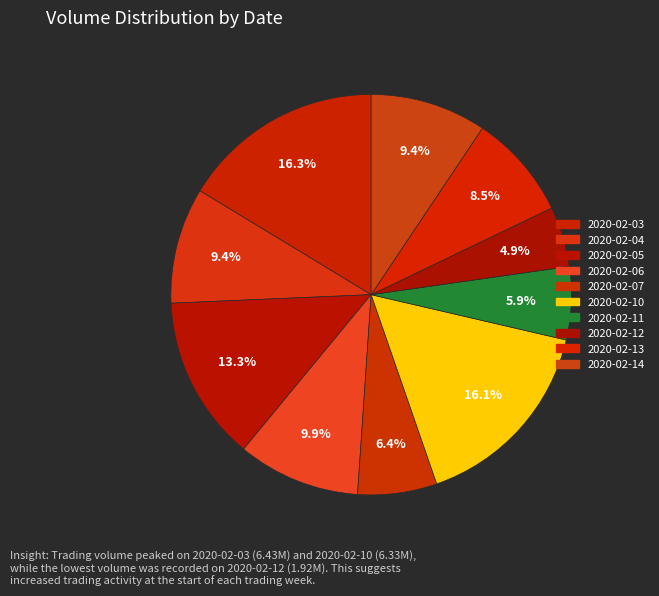

Rank the categories by value from highest to lowest.

2020-02-03, 2020-02-10, 2020-02-05, 2020-02-06, 2020-02-14, 2020-02-04, 2020-02-13, 2020-02-07, 2020-02-11, 2020-02-12